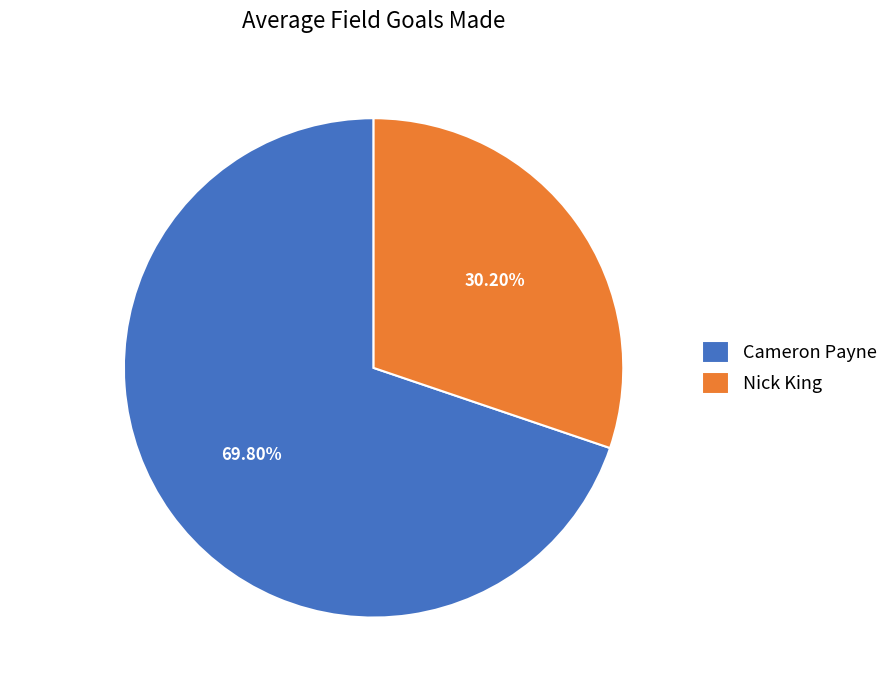

Which slice is the largest?

Cameron Payne